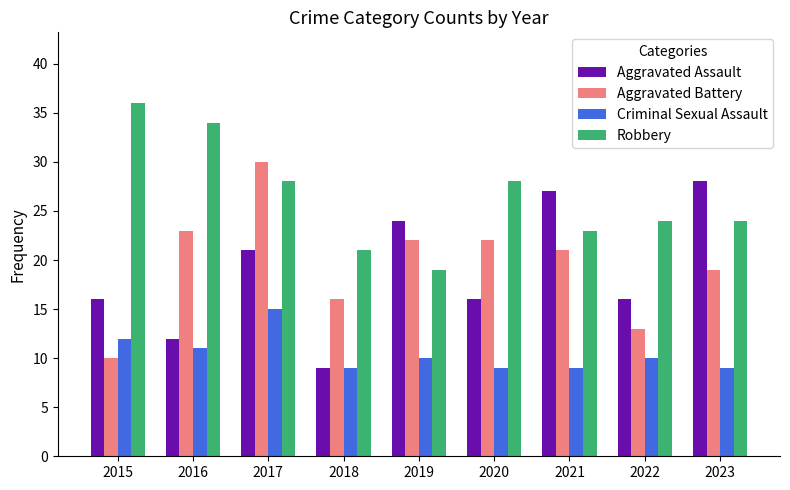

True or false: Aggravated Assault has a value of 16 at 2020.

True